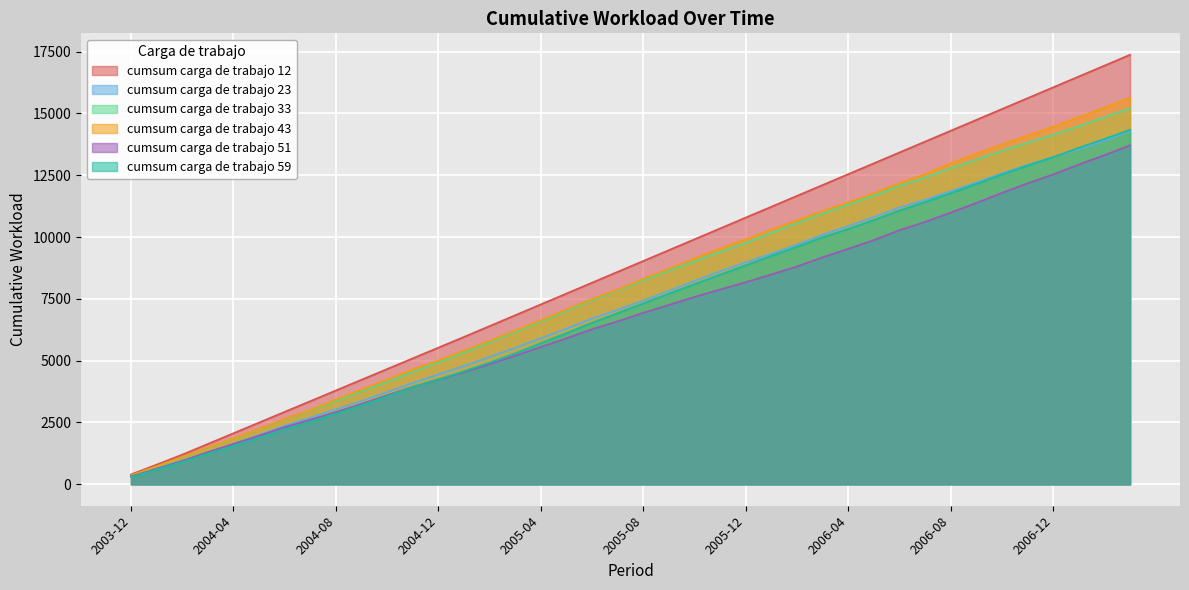

How many data points in cumsum carga de trabajo 51 are above 6936?

19